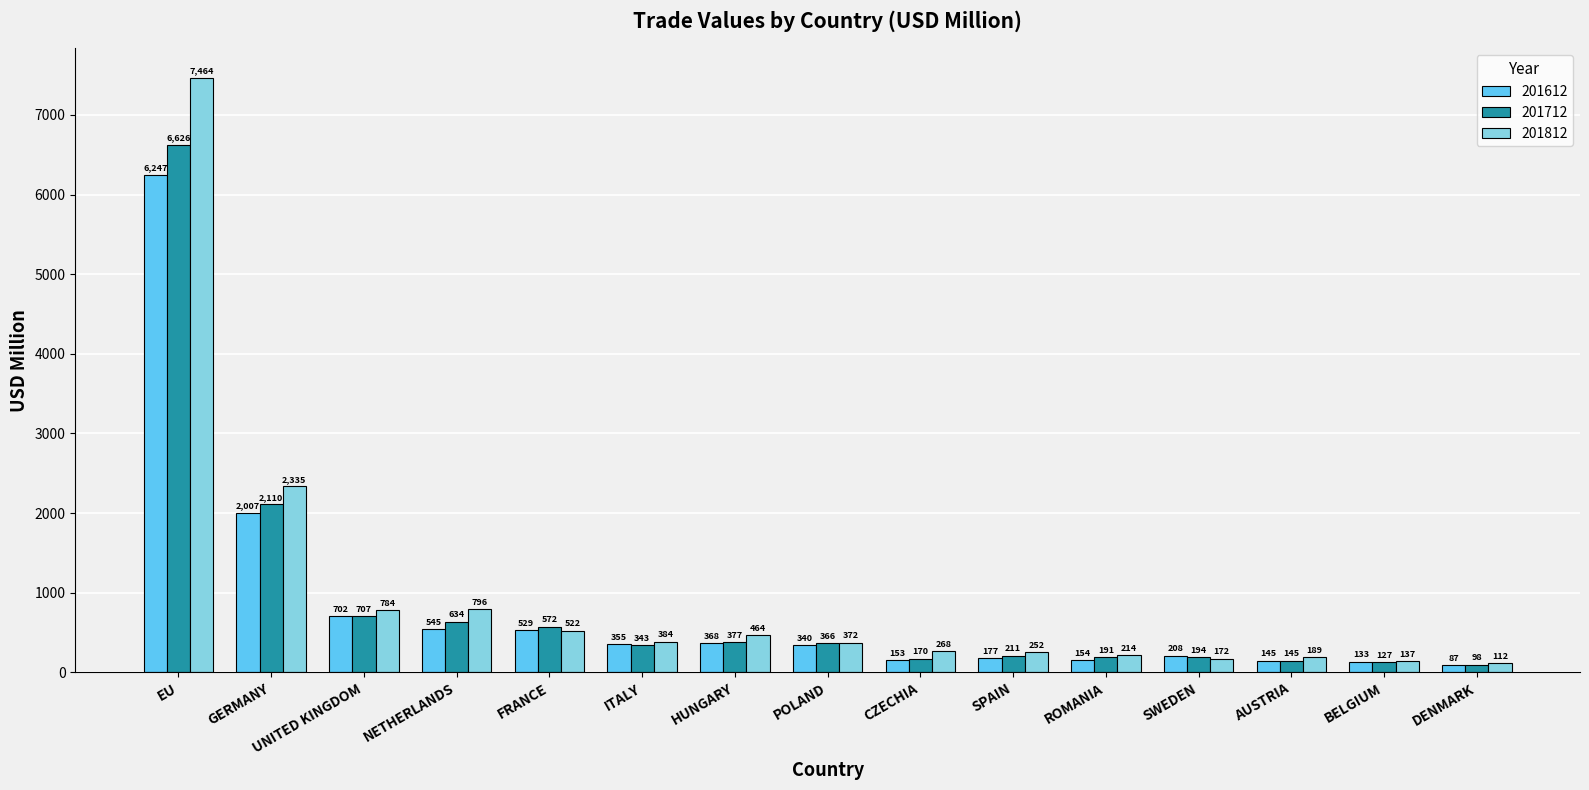

What is the difference between the maximum and minimum values in the 201612 series?

6160.0